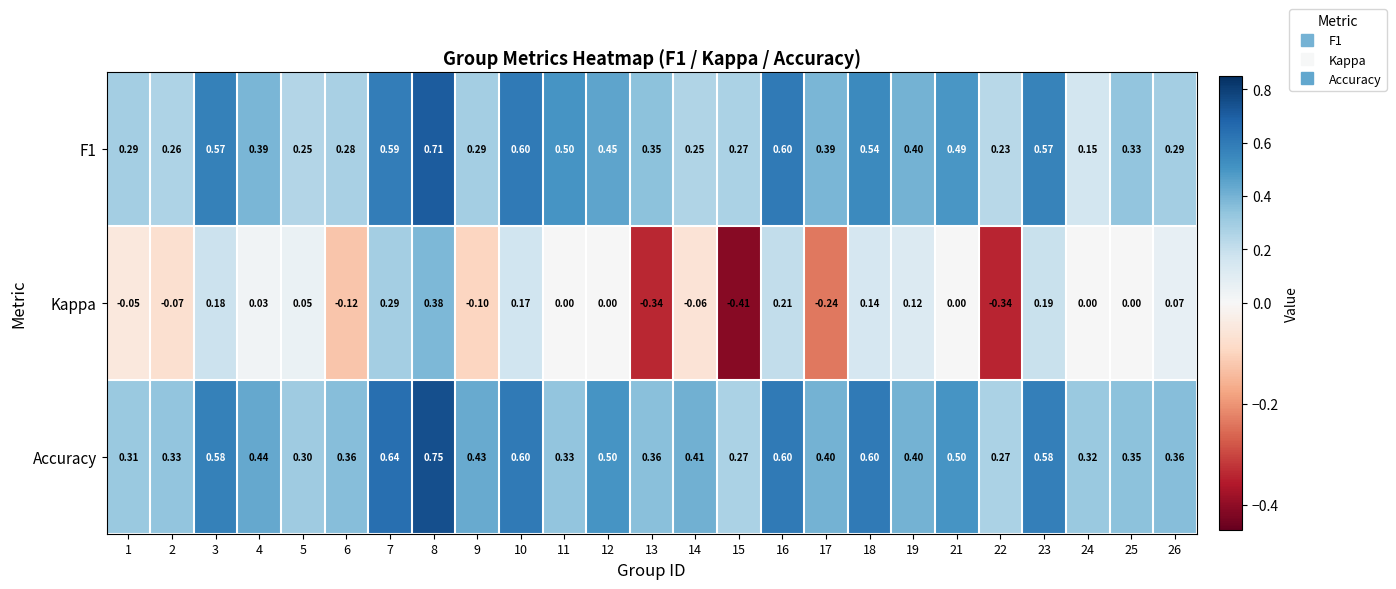

Which series has the largest range (max minus min)?

Kappa